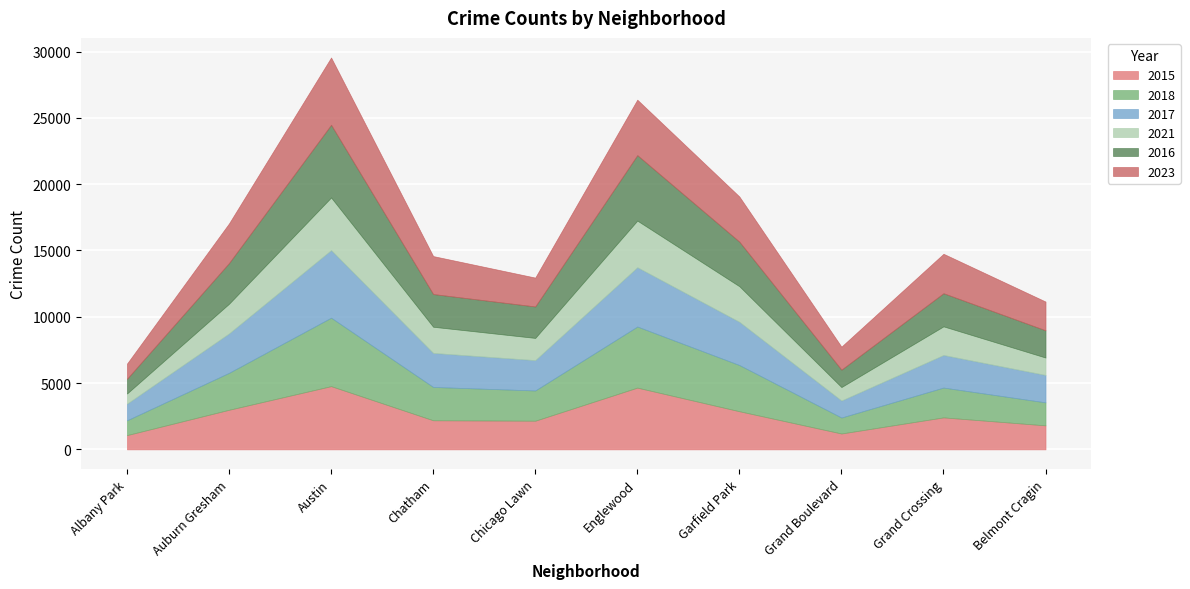

At which label is 2023 closest to 3110?

Auburn Gresham